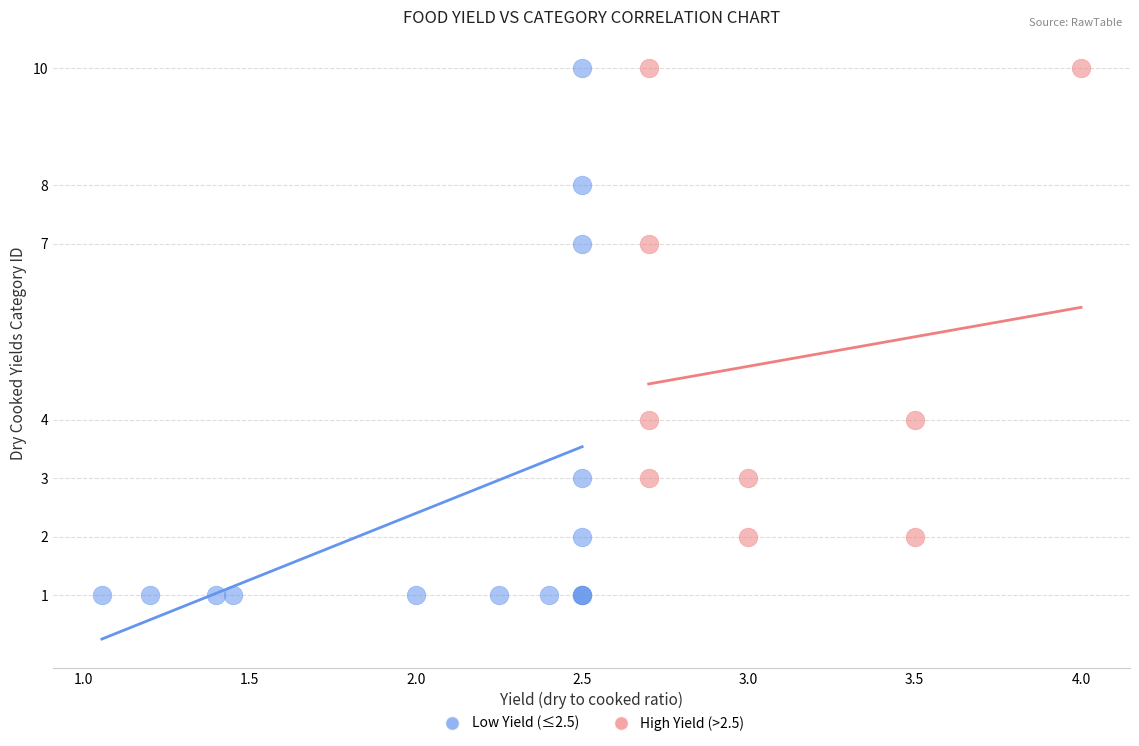

Which series contains the lowest Y value?

Low Yield (≤2.5)